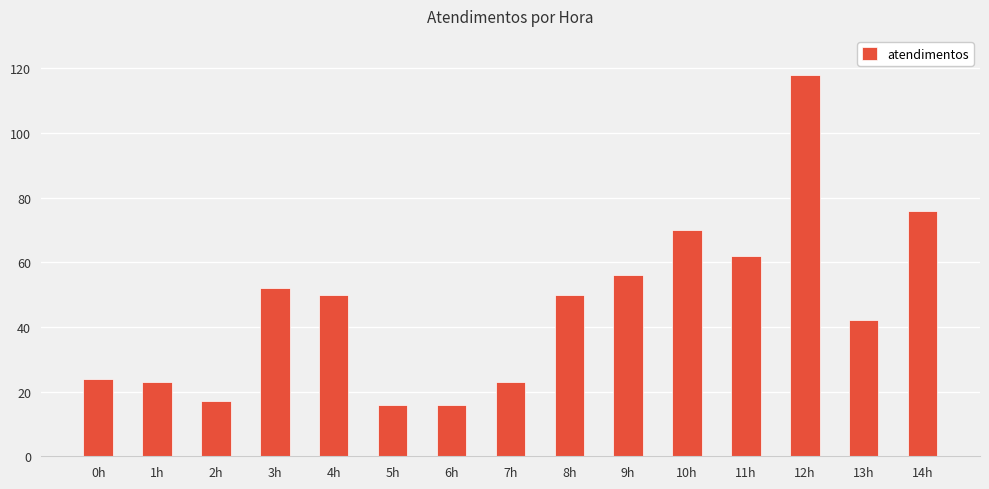

Is it true that the value at 10h is 70?

True